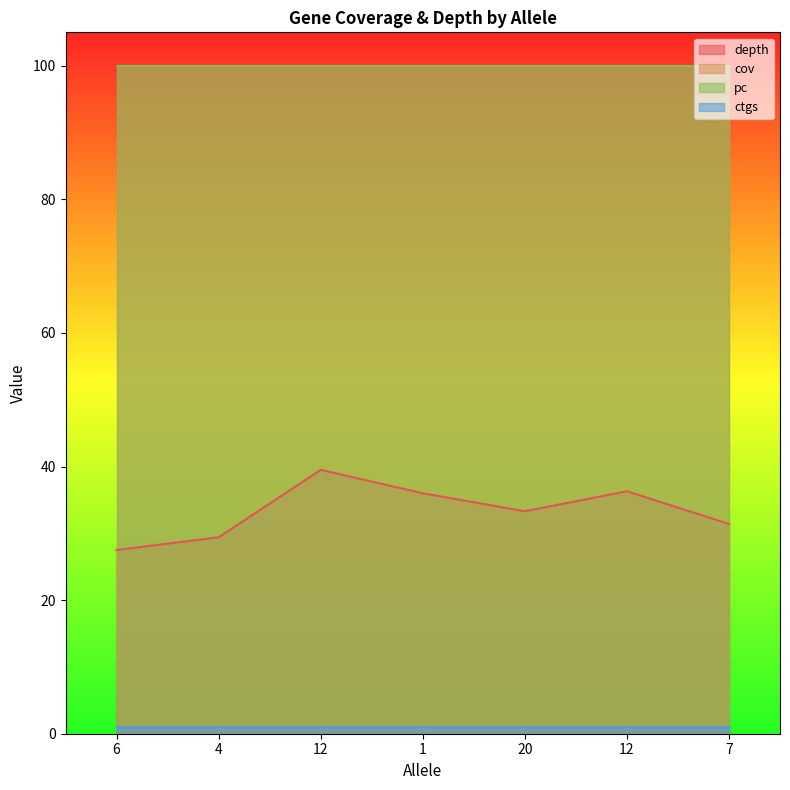

What are all the series names shown in the legend?

depth, cov, pc, ctgs